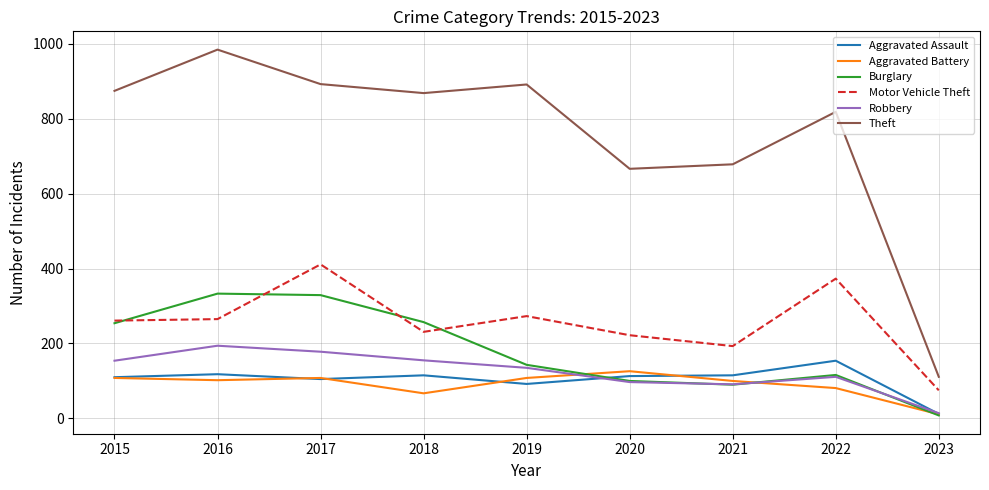

What is the total value across all series at 2019?

1642